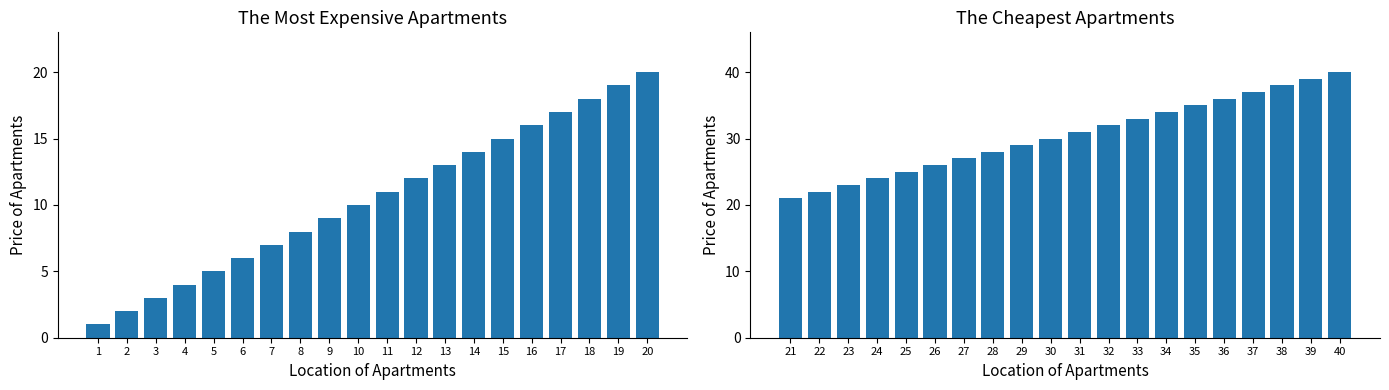

At which label does Number_Item (1–20) reach its peak?

20